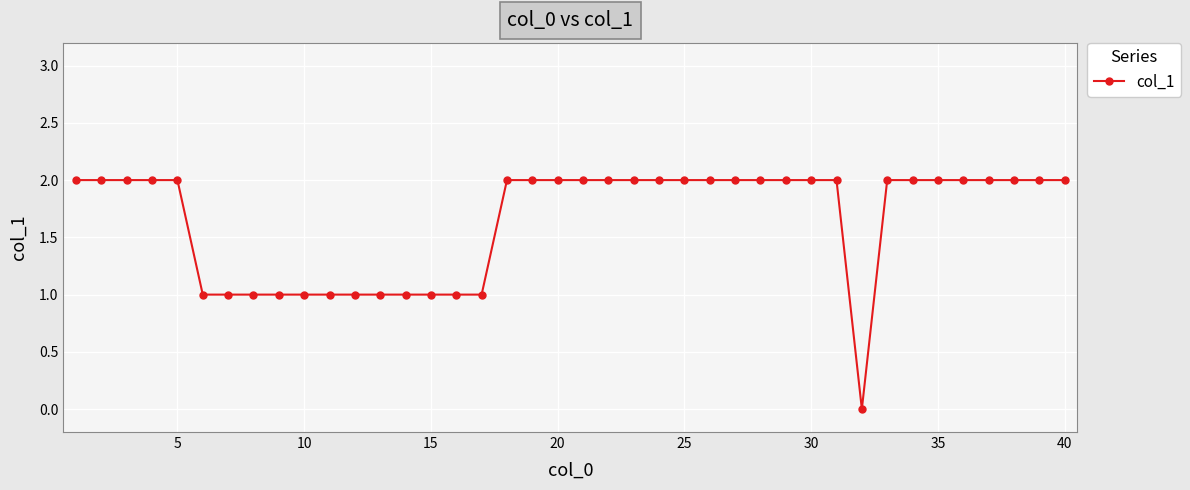

What is the sum of all values?

66